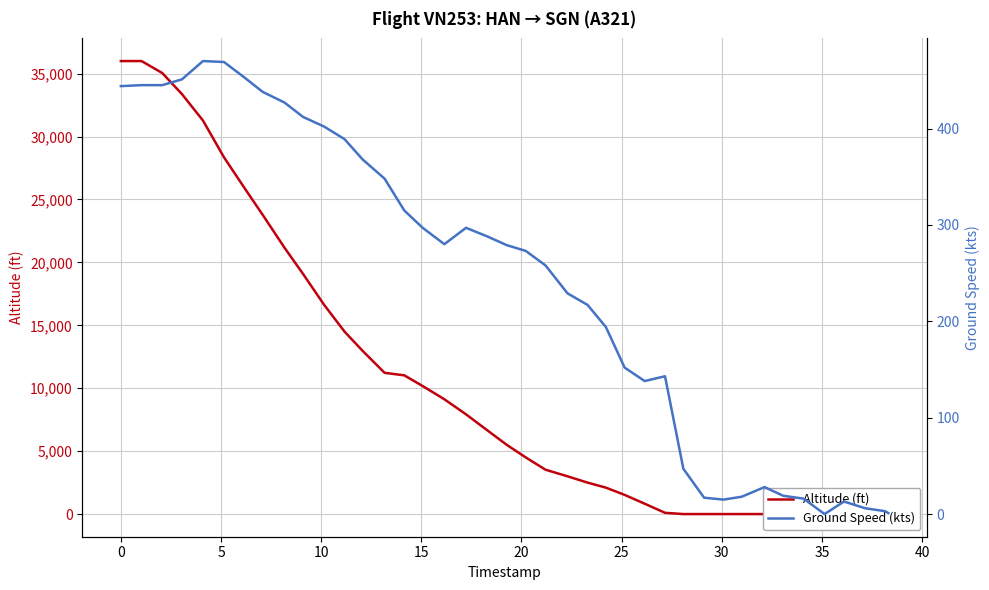

How many times do Ground Speed (kts) and Altitude (ft) cross each other?

1